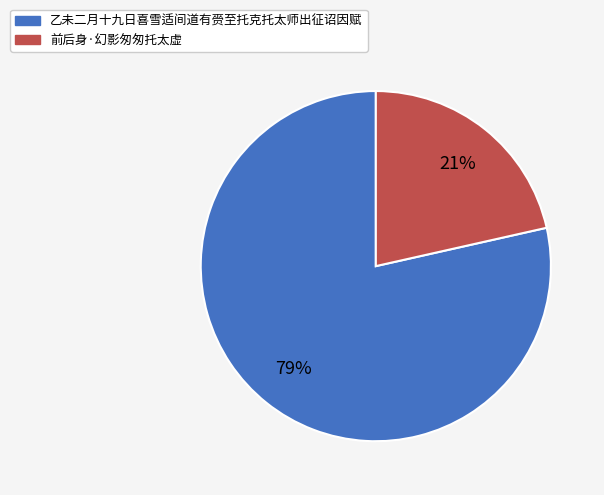

Which has a higher value, 前后身·幻影匆匆托太虚 or 乙未二月十九日喜雪适间道有赍至托克托太师出征诏因赋?

乙未二月十九日喜雪适间道有赍至托克托太师出征诏因赋